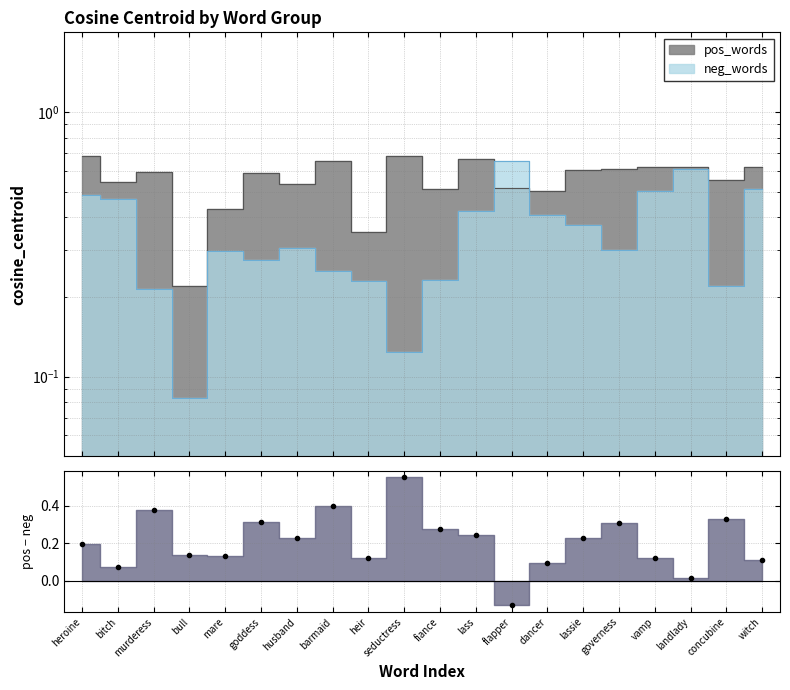

What is the value of the neg_words point at the 7th from the left?

0.3